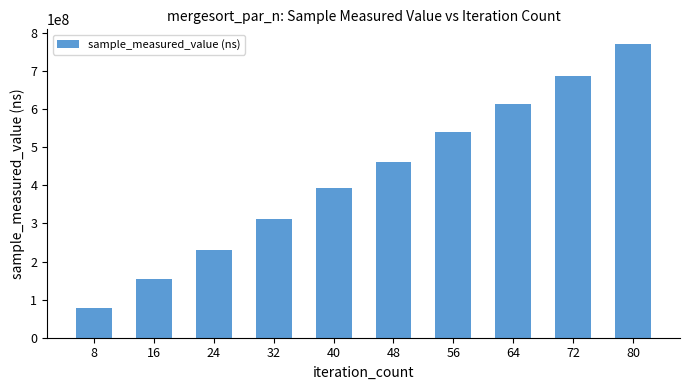

Reading left to right, list all the values displayed in this chart.

77159498	153887257	230748930	312356206	392713019	460822911	539543176	614018962	688255681	771013680